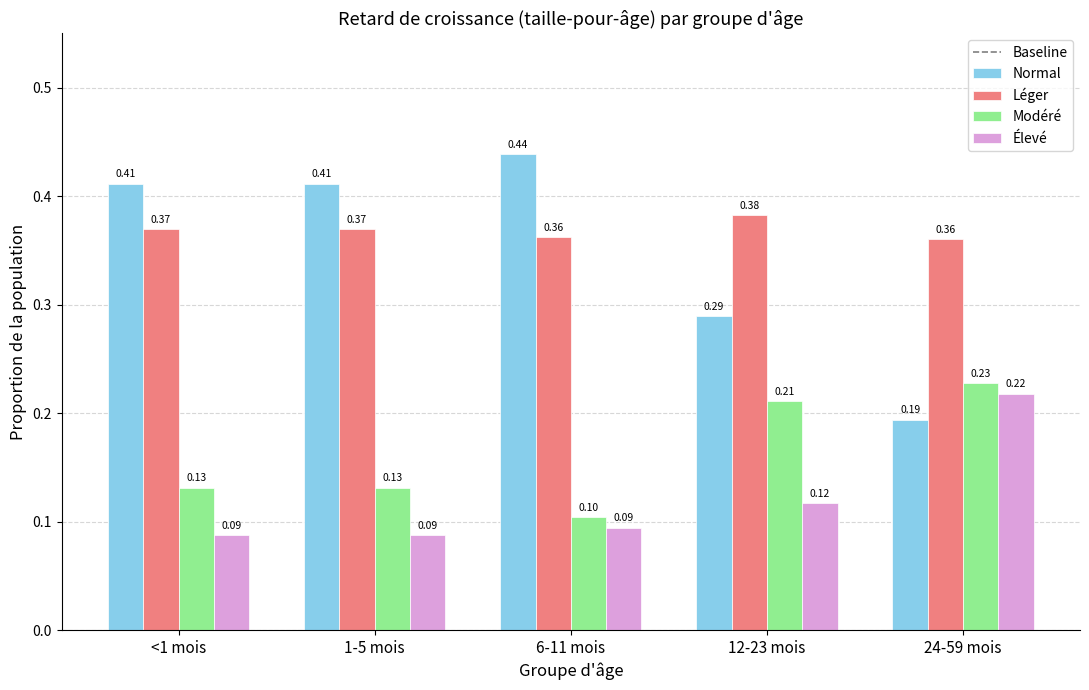

What is the smallest value displayed?

0.1